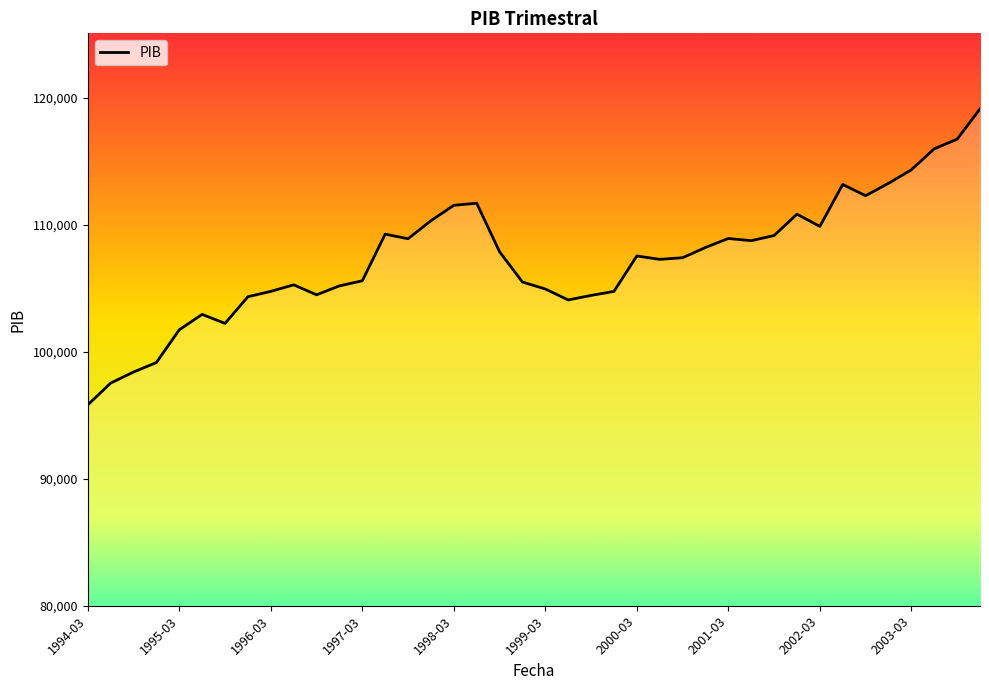

How many lines are shown in the chart?

1